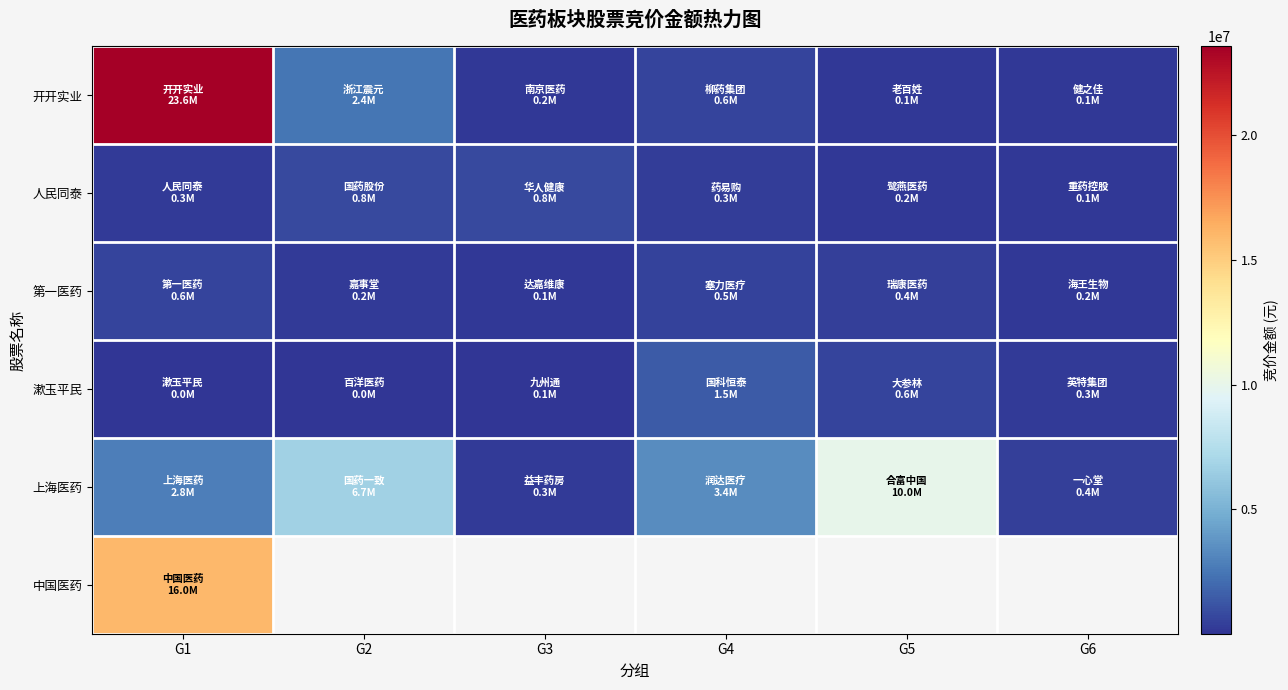

At which category is the sum across all series the highest?

G1